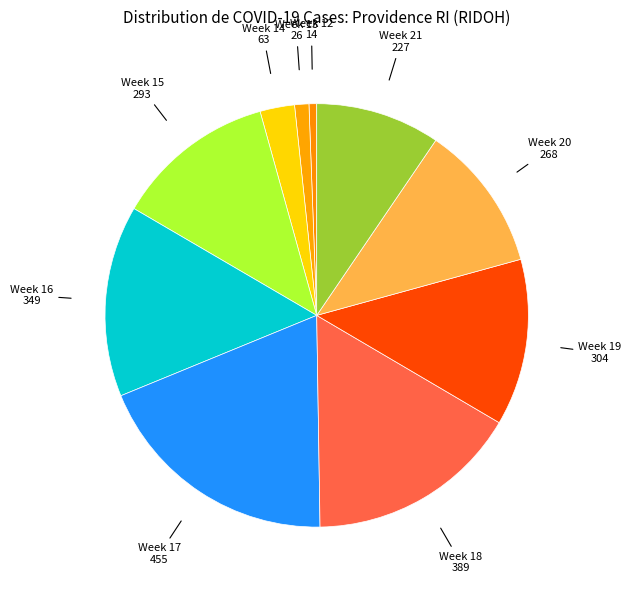

Count the number of slices in the pie.

10